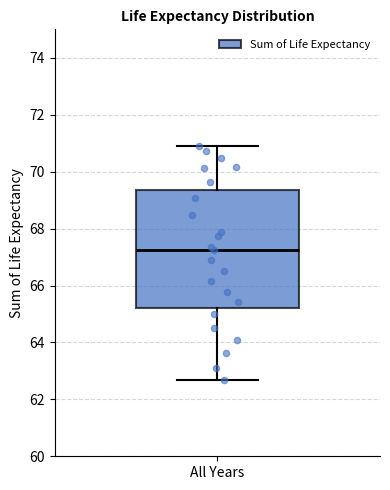

Where is the lower edge of the box for All Years on the y-axis? The values are not printed on the chart, so give them approximately, as read against the axis.

65.2